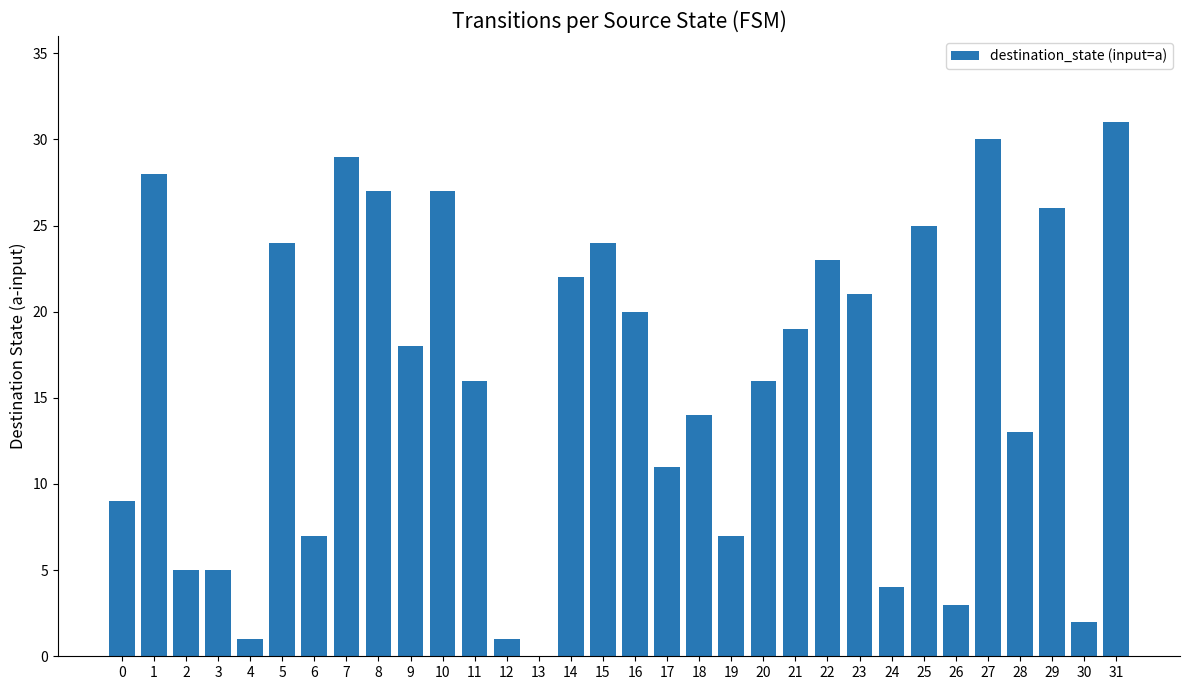

What is the ratio of the value at 21 to the value at 12?

19.0